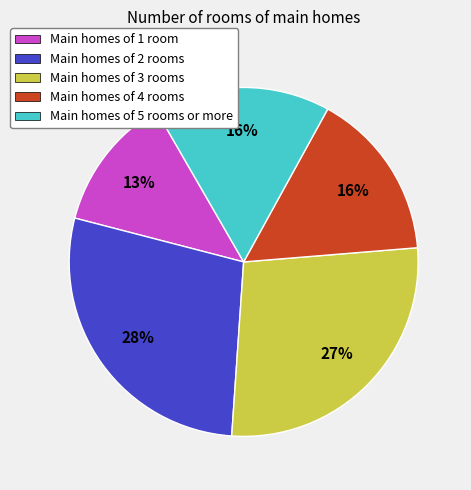

To the nearest percent, what portion does Main homes of 2 rooms represent?

28%